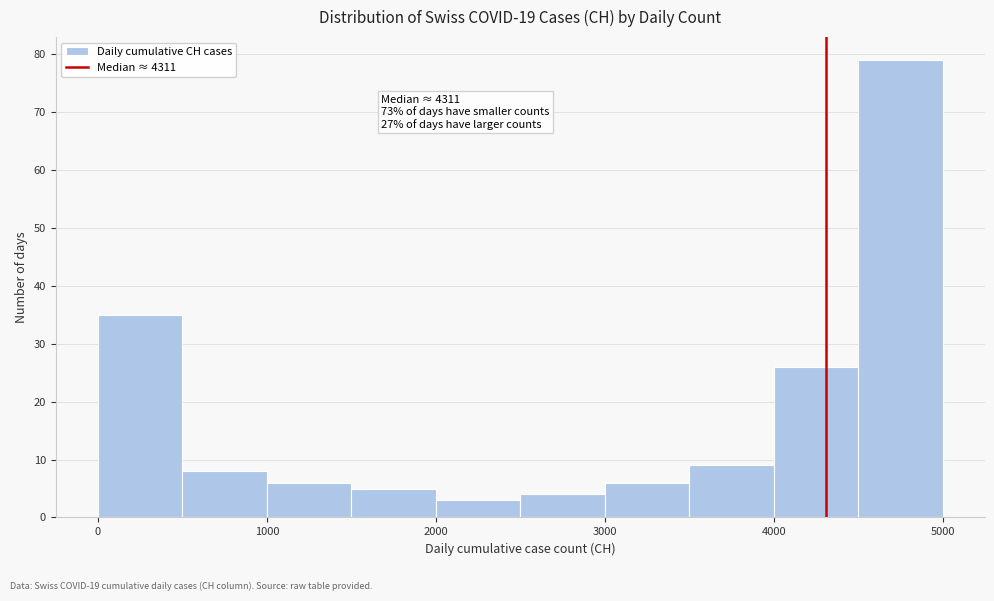

Over which range of the x-axis is the bar tallest?

4500 to 5000